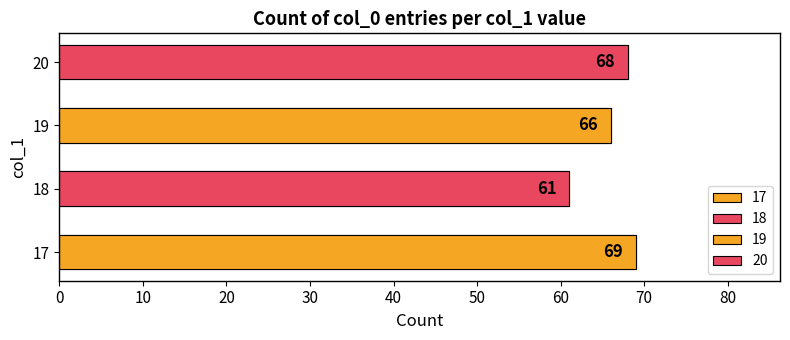

Rank the categories by value from lowest to highest.

18, 19, 20, 17